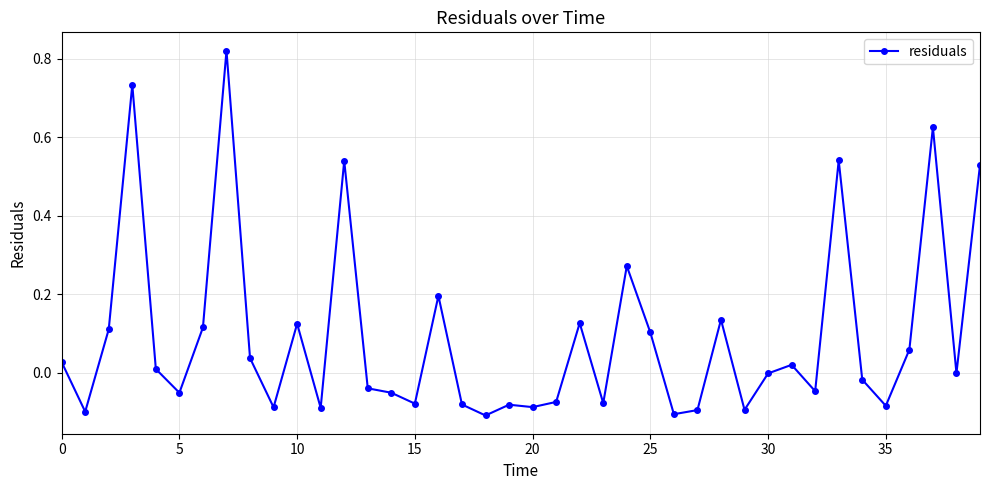

True or false: there are more than 2 points higher than both neighbors.

True